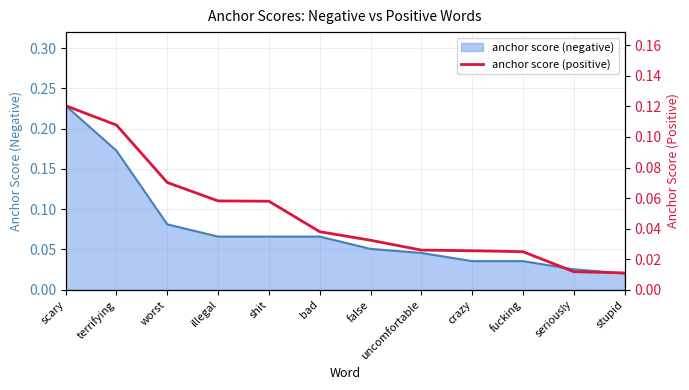

Reading left to right, transcribe all the data shown in this chart.

scary=0.1	terrifying=0.1	worst=0.1	illegal=0.1	shit=0.1	bad=0.0	false=0.0	uncomfortable=0.0	crazy=0.0	fucking=0.0	seriously=0.0	stupid=0.0